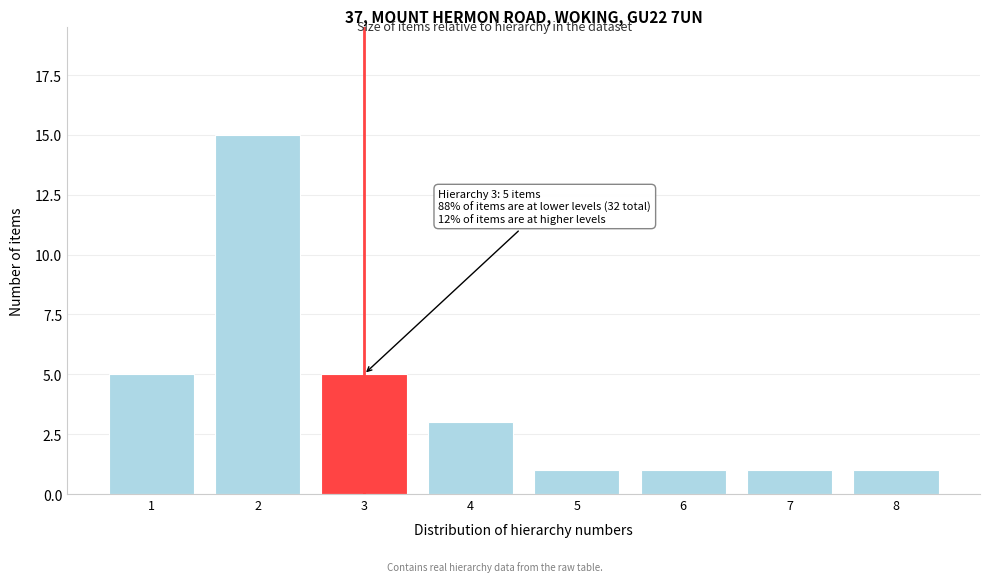

Reading left to right, list all the values displayed in this chart.

1=5	2=15	3=5	4=3	5=1	6=1	7=1	8=1